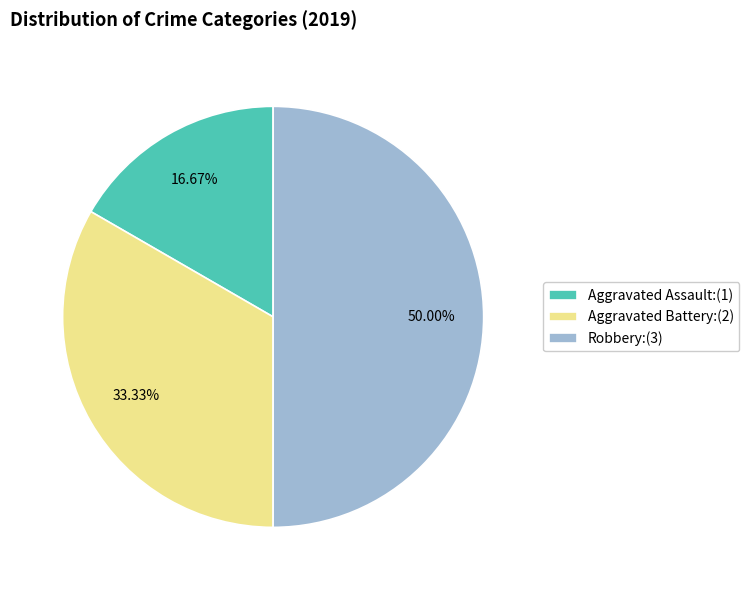

Which category has the biggest portion of the pie?

Robbery